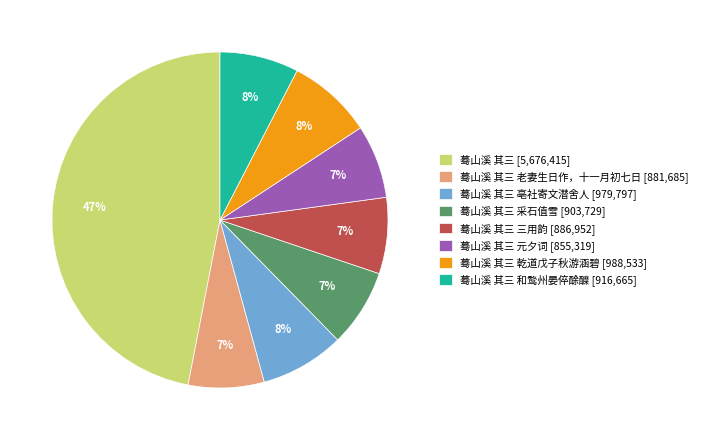

To the nearest percent, what portion does 蓦山溪 其三 元夕词 [855,319] represent?

7%